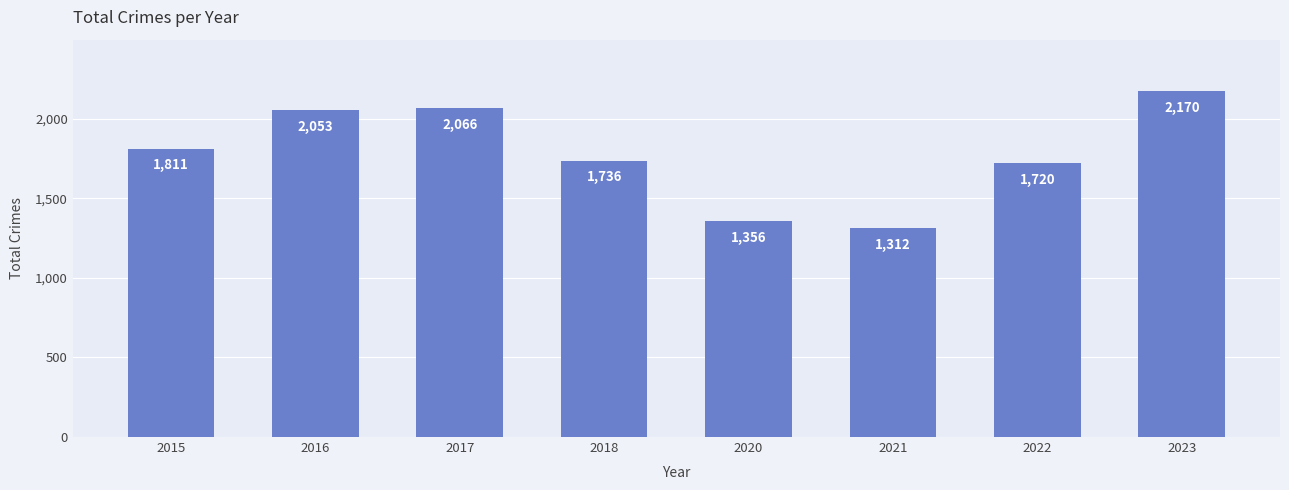

What is the difference between the values at 2018 and 2021?

424